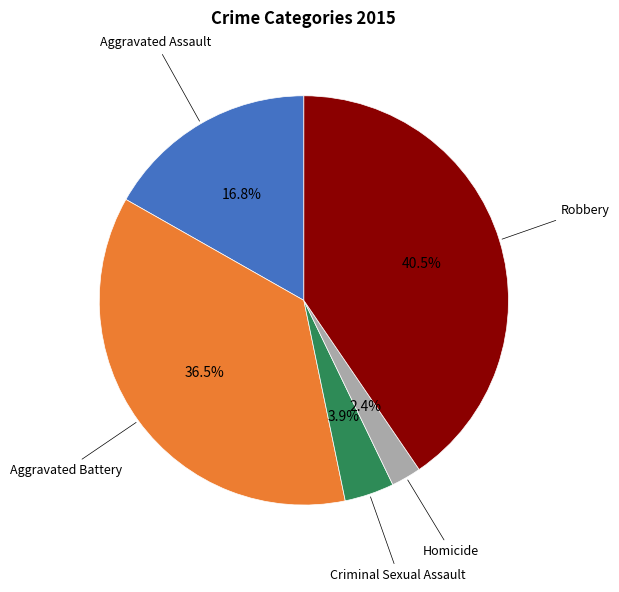

Does any single category account for the majority?

No